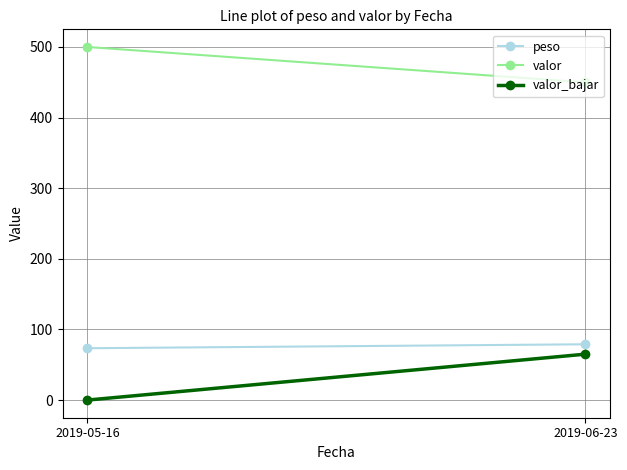

Reading left to right, list all the values displayed in this chart.

peso: 73.4	79.0
valor: 500.0	450.0
valor_bajar: 0.0	65.0